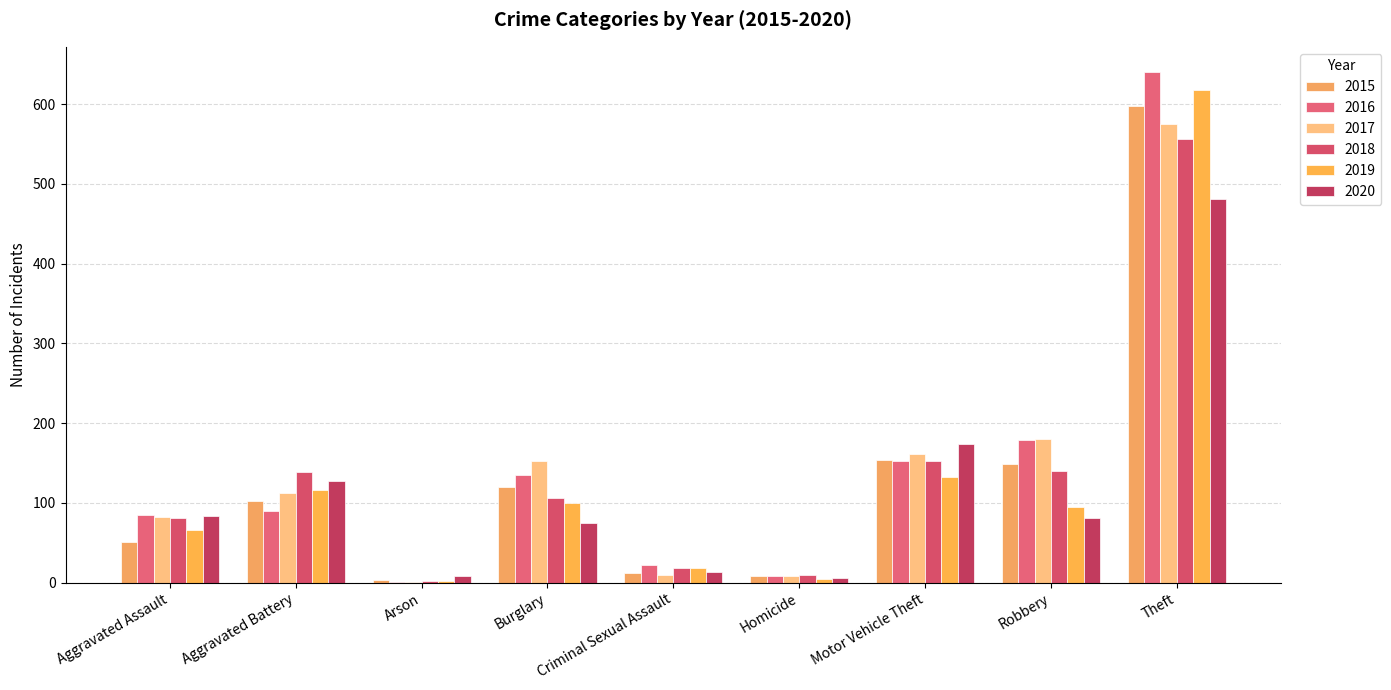

Which category has the highest value across all series?

Theft